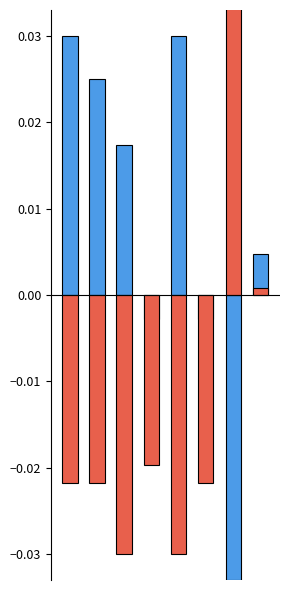

What is the spread (max minus min) of values at 0?

0.1